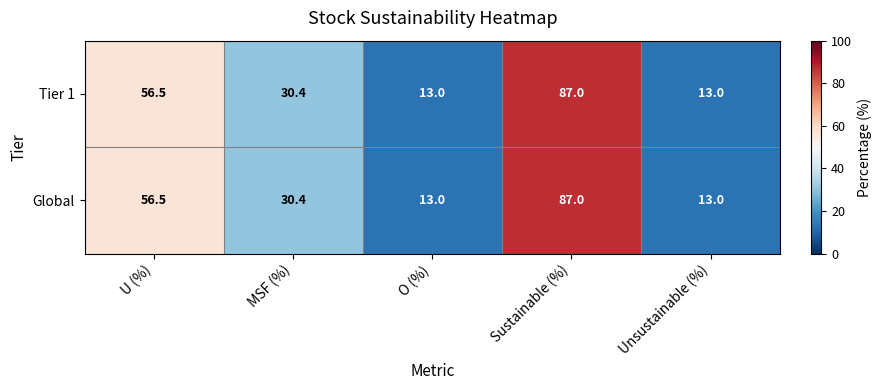

What is the maximum value shown in the chart?

87.0